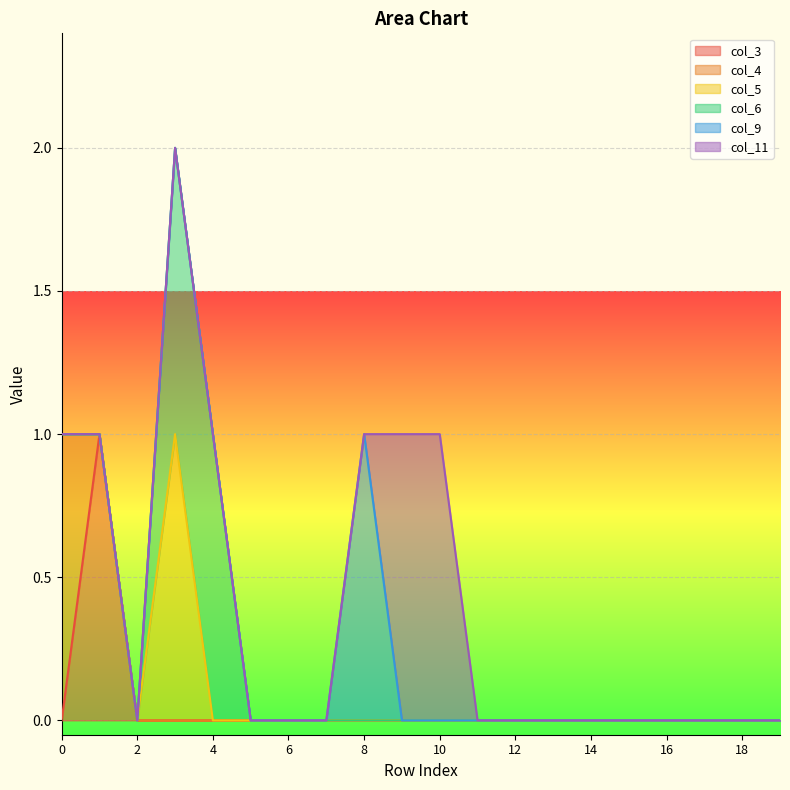

True or false: col_11 has a value of 0 at 8.

True